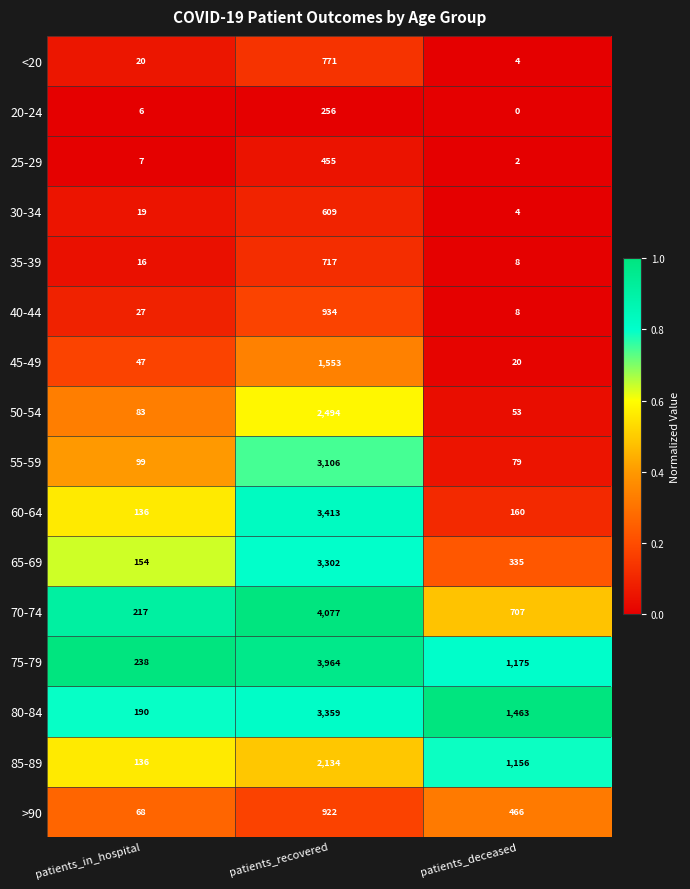

How many data points does each series have?

3